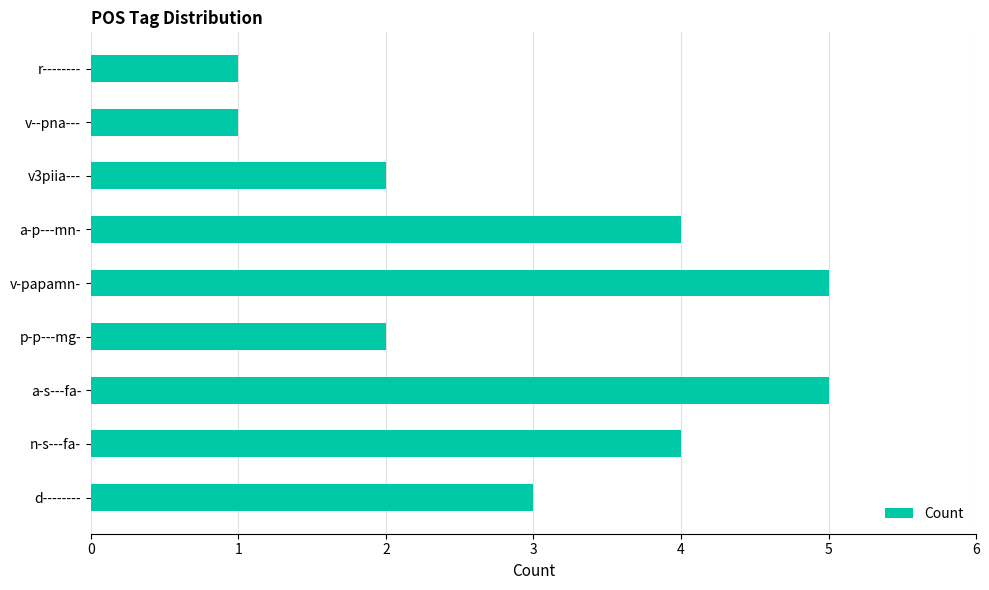

What is the maximum value shown in the chart?

5